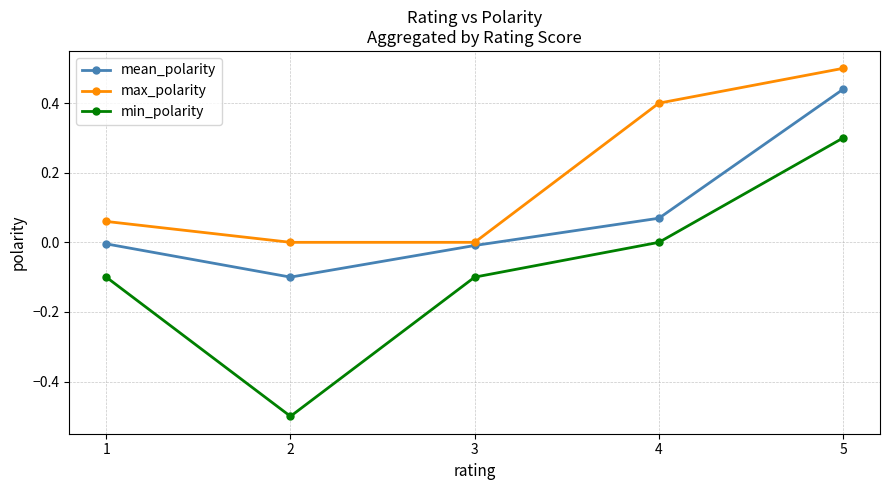

At 2, list the series in order from largest to smallest.

max_polarity, mean_polarity, min_polarity